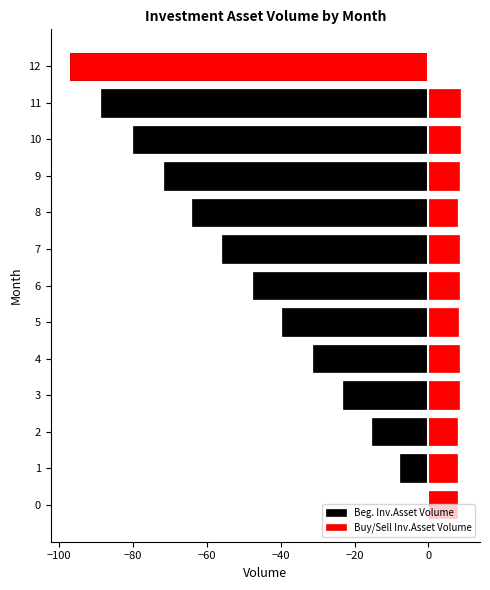

Rank the series by their maximum value, from lowest to highest.

Beg. Inv.Asset Volume, Buy/Sell Inv.Asset Volume